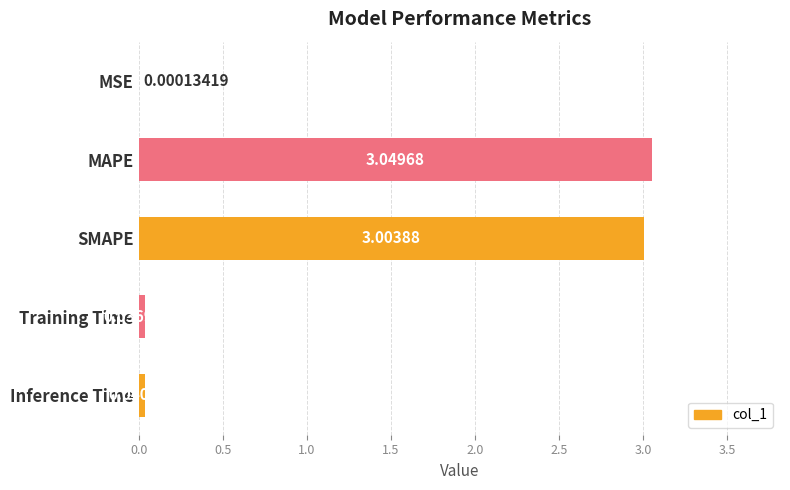

What is the sum of the values at SMAPE and MAPE?

6.1